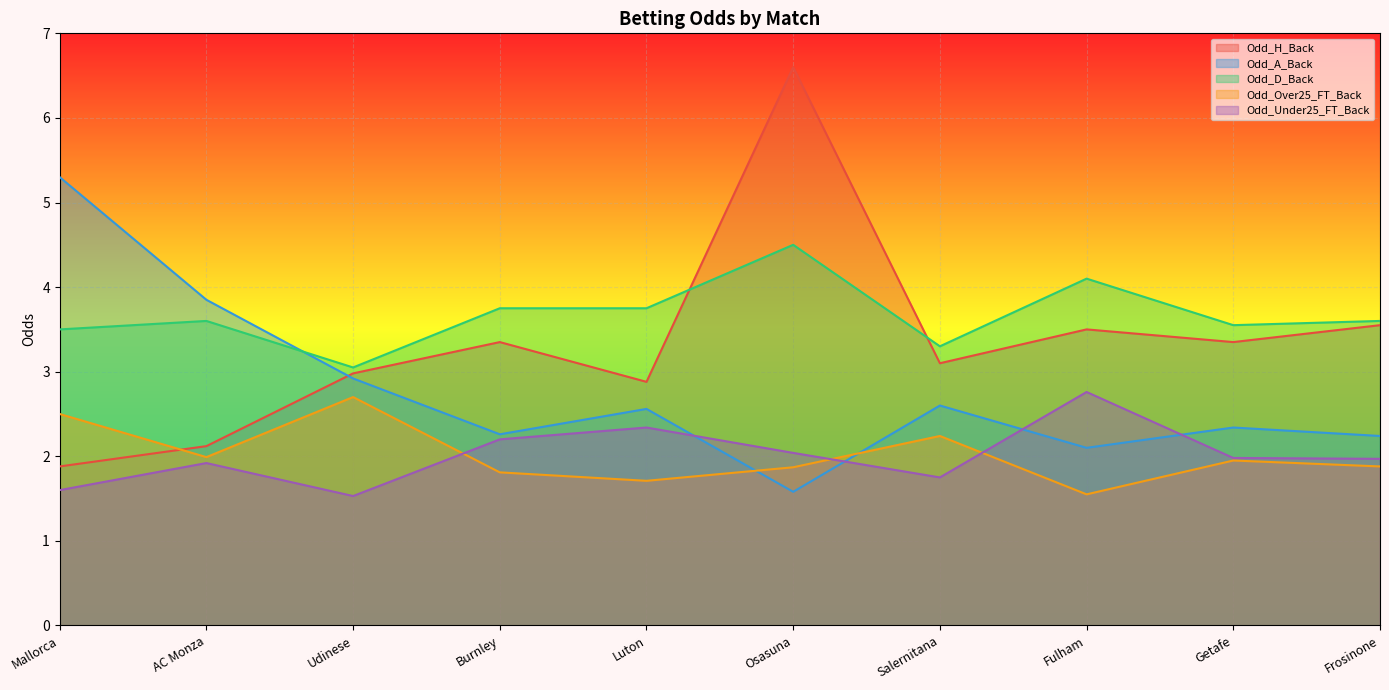

How many intersections are there between Odd_Over25_FT_Back and Odd_H_Back?

1